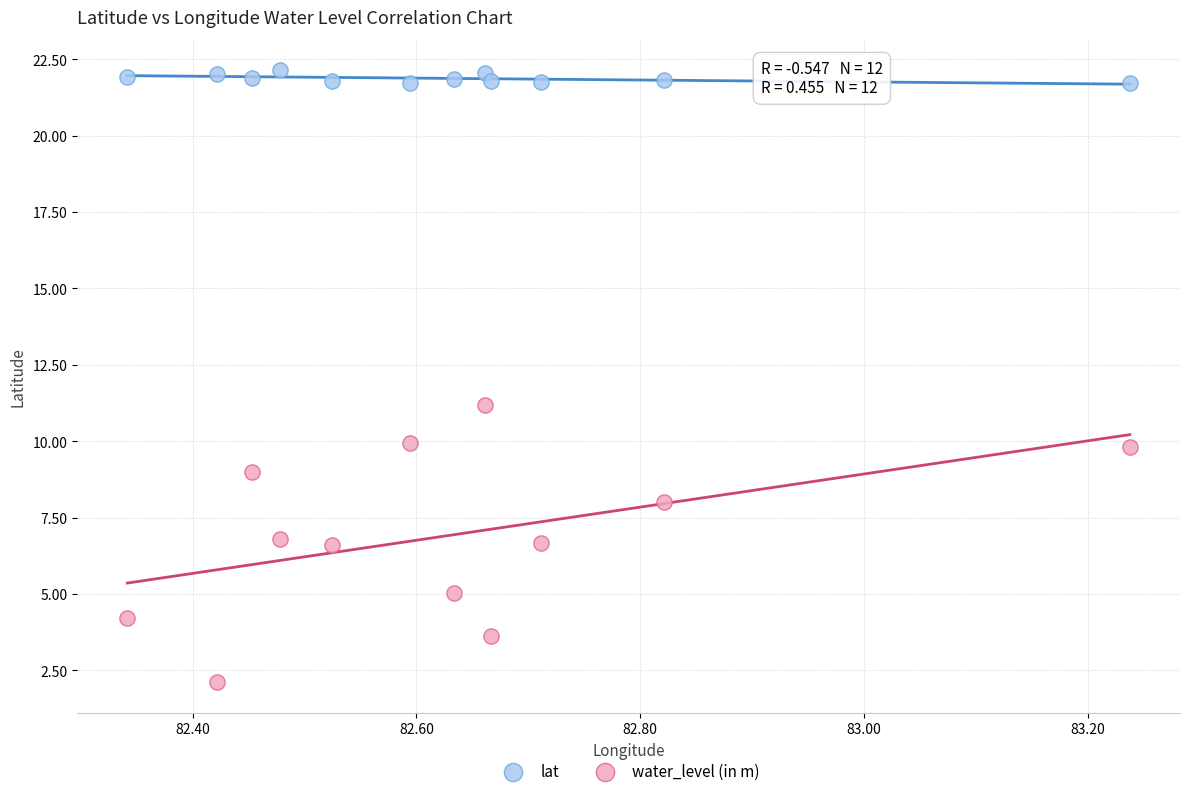

What are all the series names shown in the legend?

lat, water_level (in m)